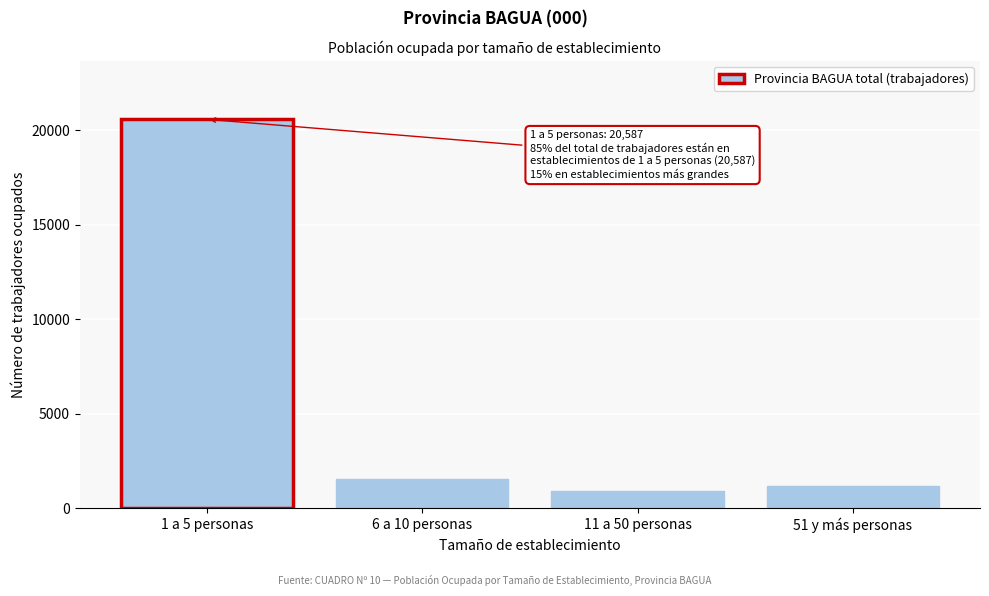

Reading left to right, transcribe all the data shown in this chart.

20587	1548	933	1171